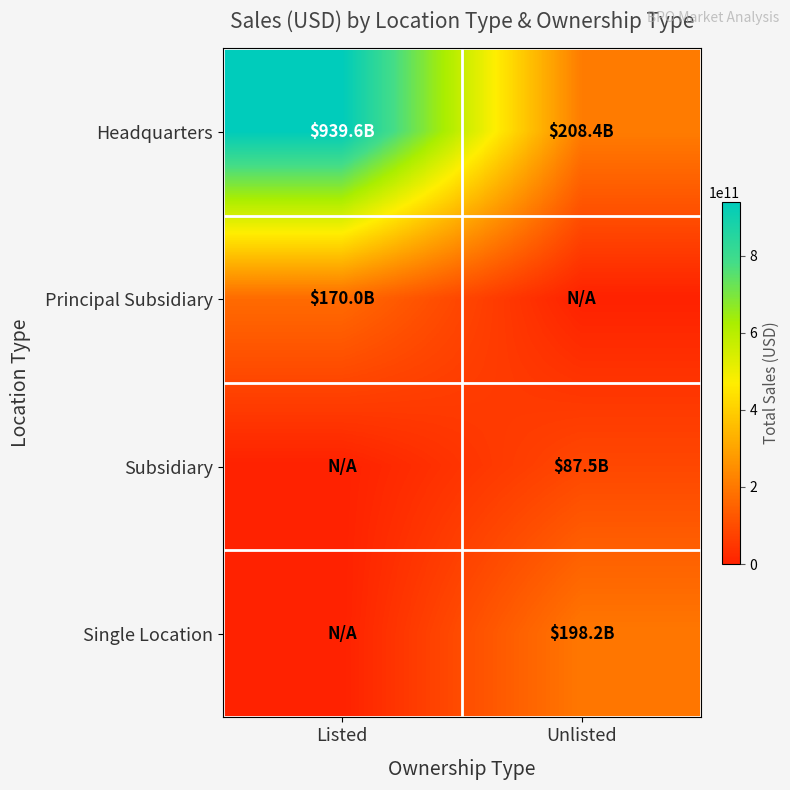

Reading left to right, list all the values displayed in this chart.

Headquarters: Listed=939554686344	Unlisted=208442498685
Principal Subsidiary: Listed=170016643492	Unlisted=0
Subsidiary: Listed=0	Unlisted=87503855787
Single Location: Listed=0	Unlisted=198158160107